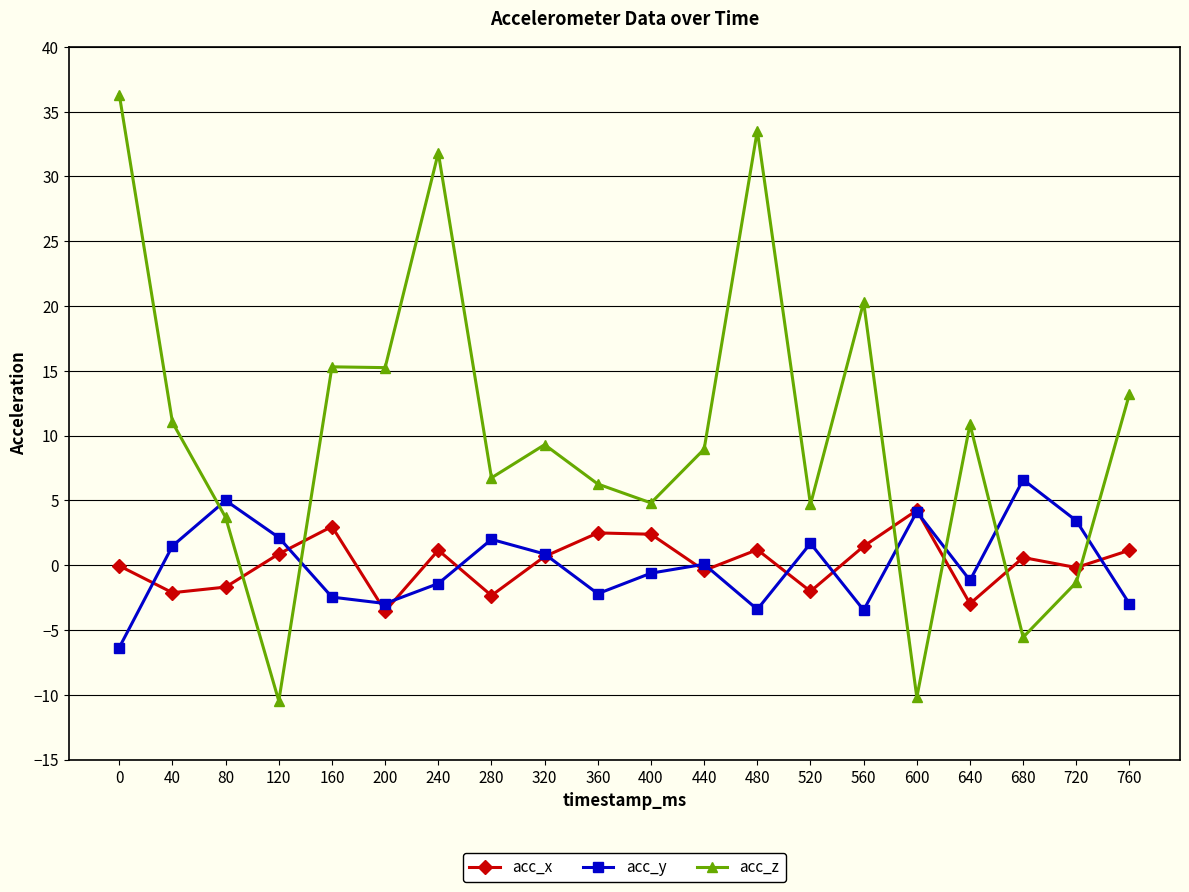

List the series in order of their peak value, highest first.

acc_z, acc_y, acc_x